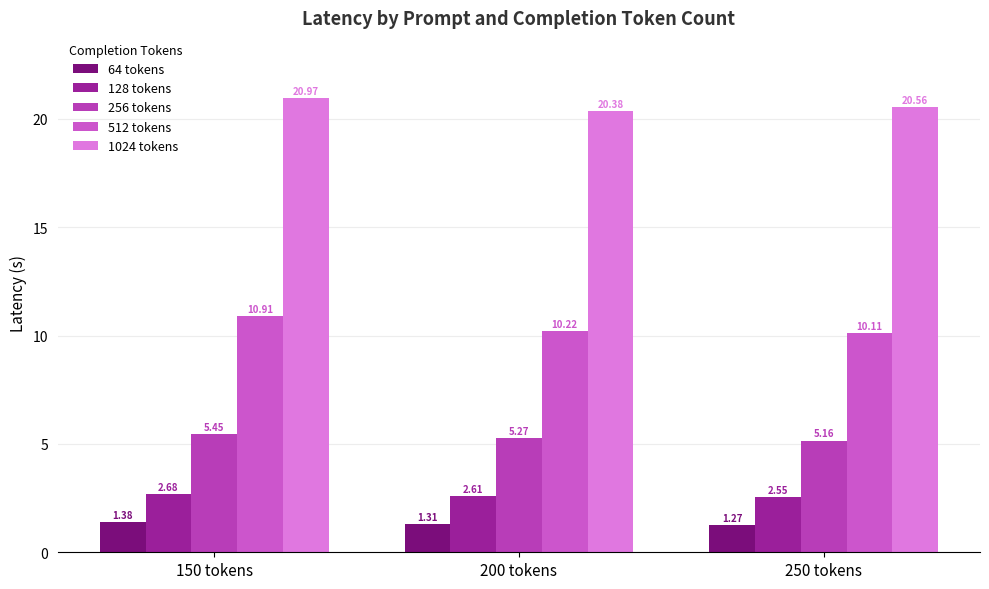

At which category does the chart reach its minimum across all series?

250 tokens